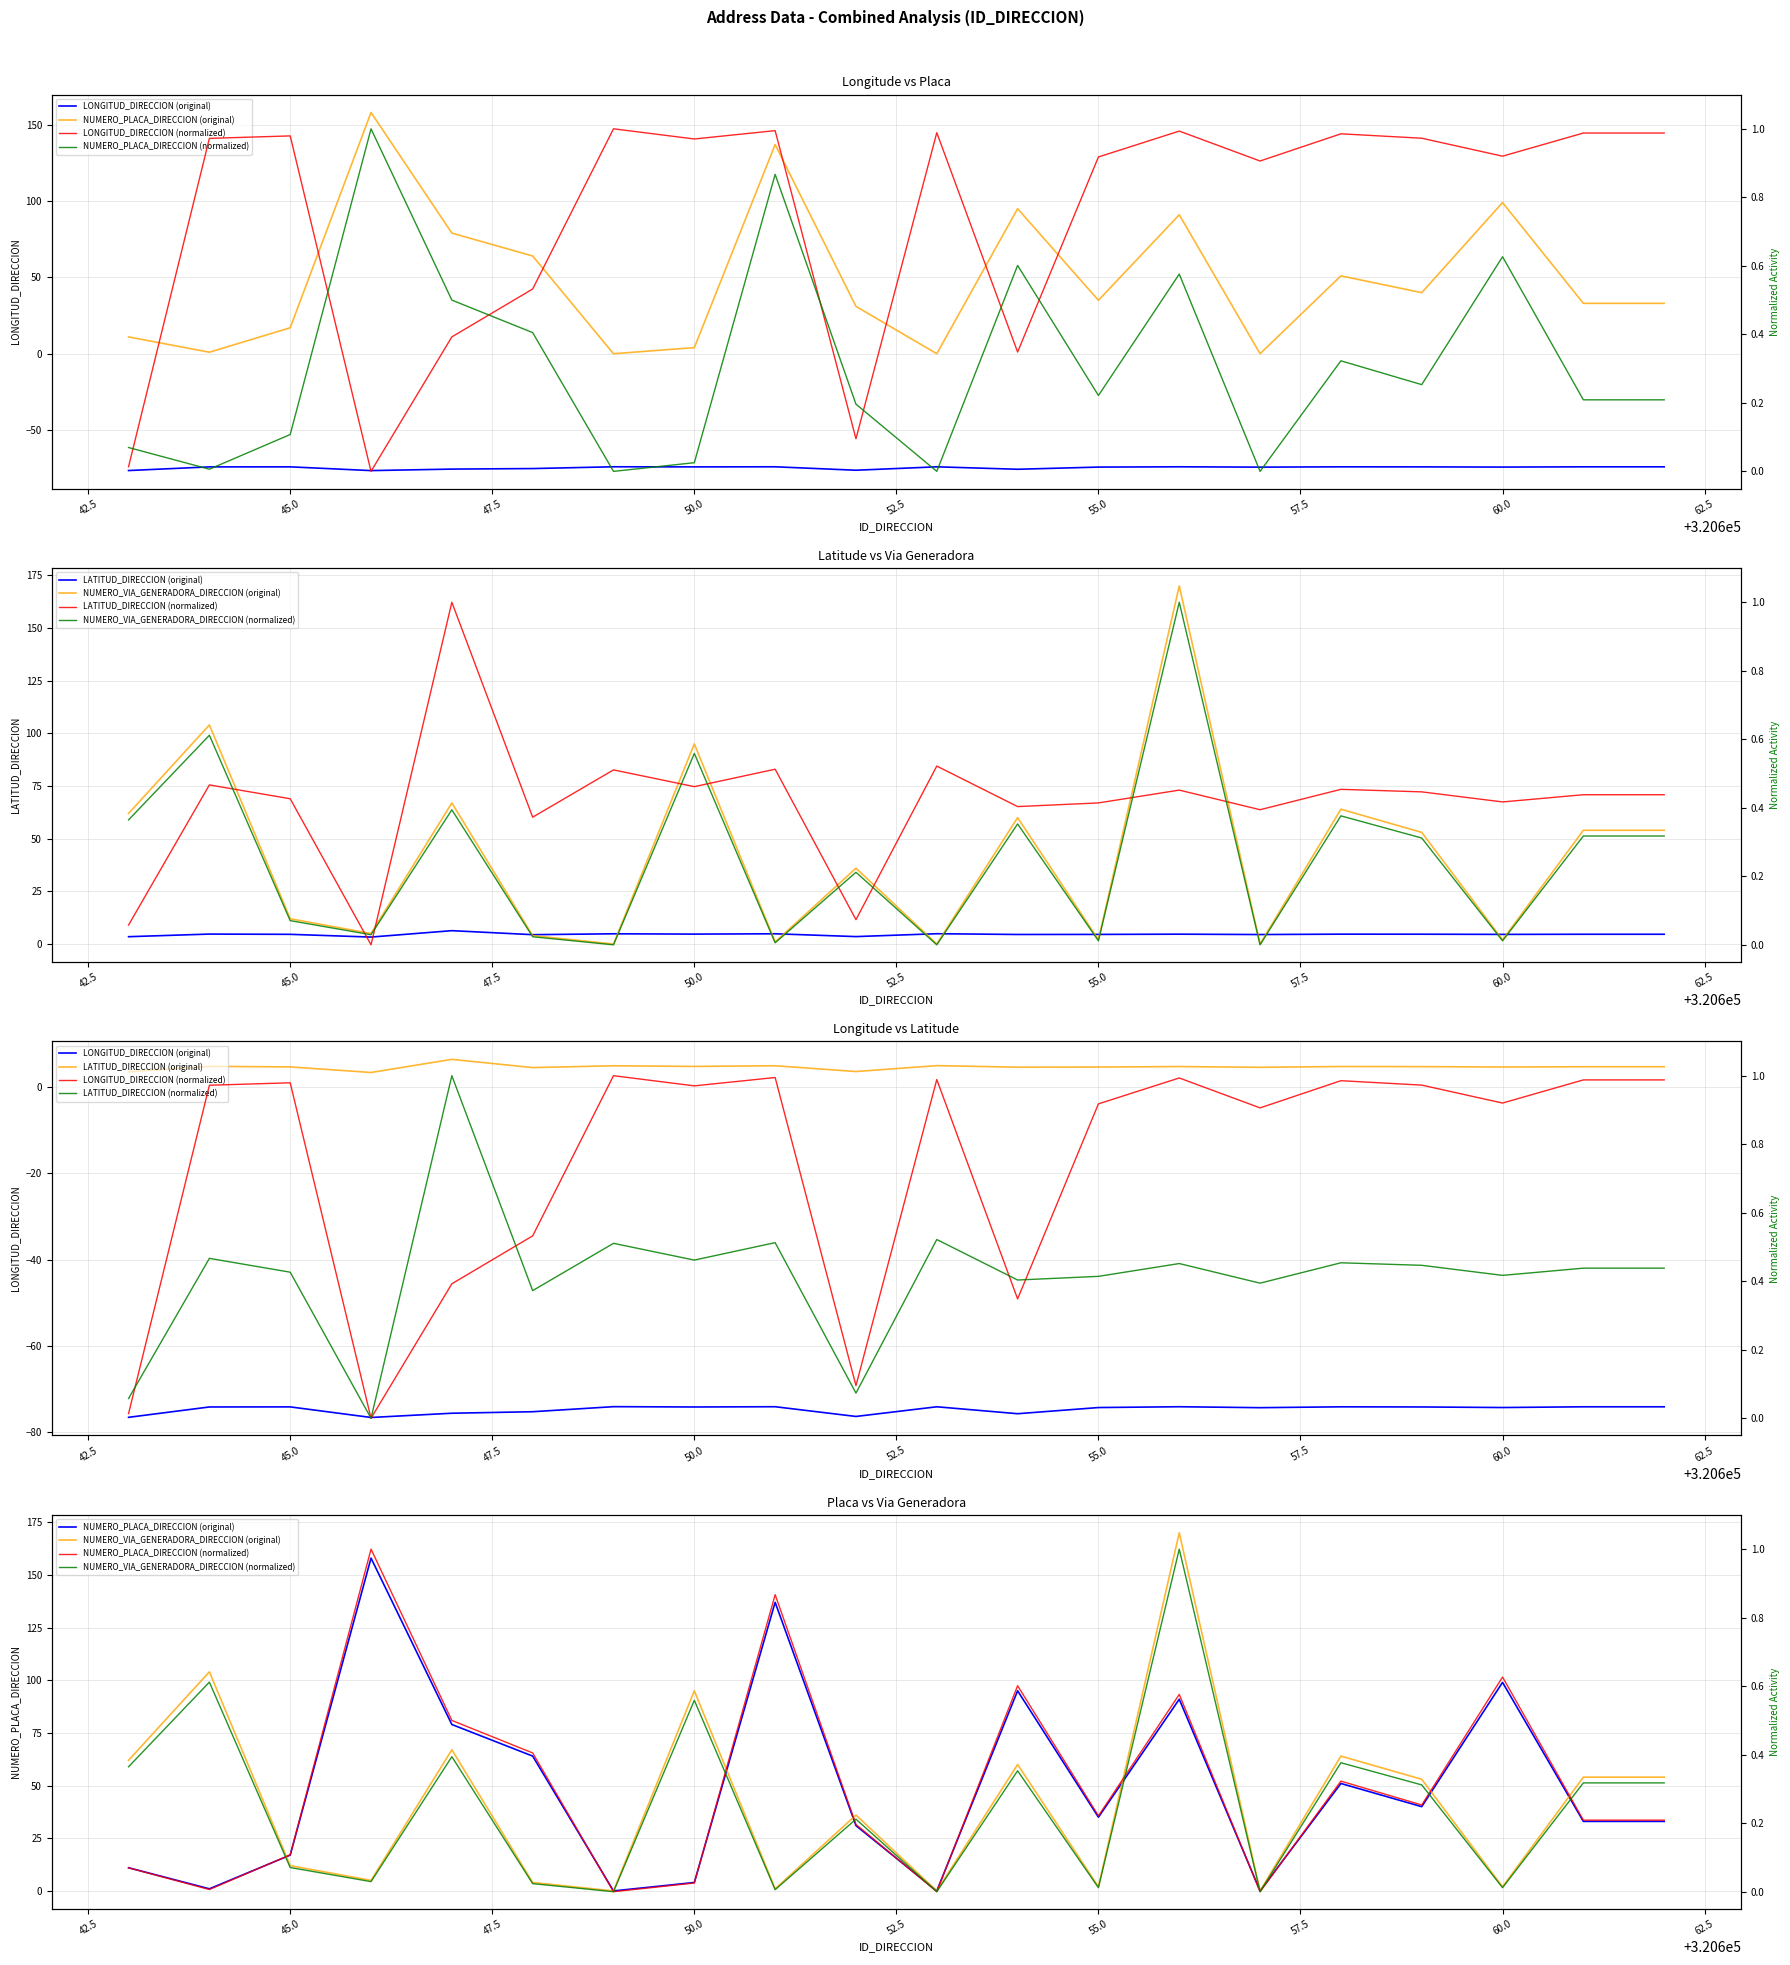

True or false: LATITUD_DIRECCION has a value of 4.6 at 45.0.

True